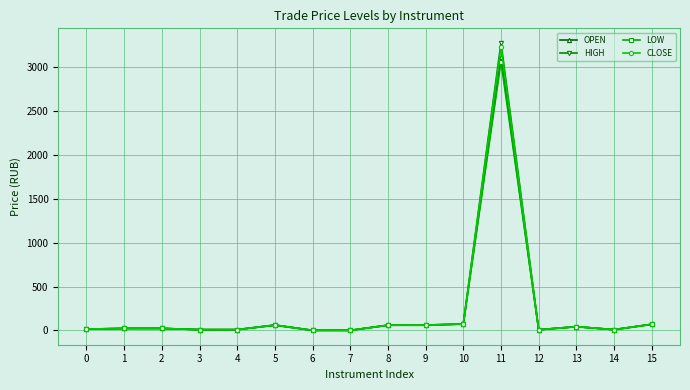

What is the value of the CLOSE point at the 4th from the left?

8.7